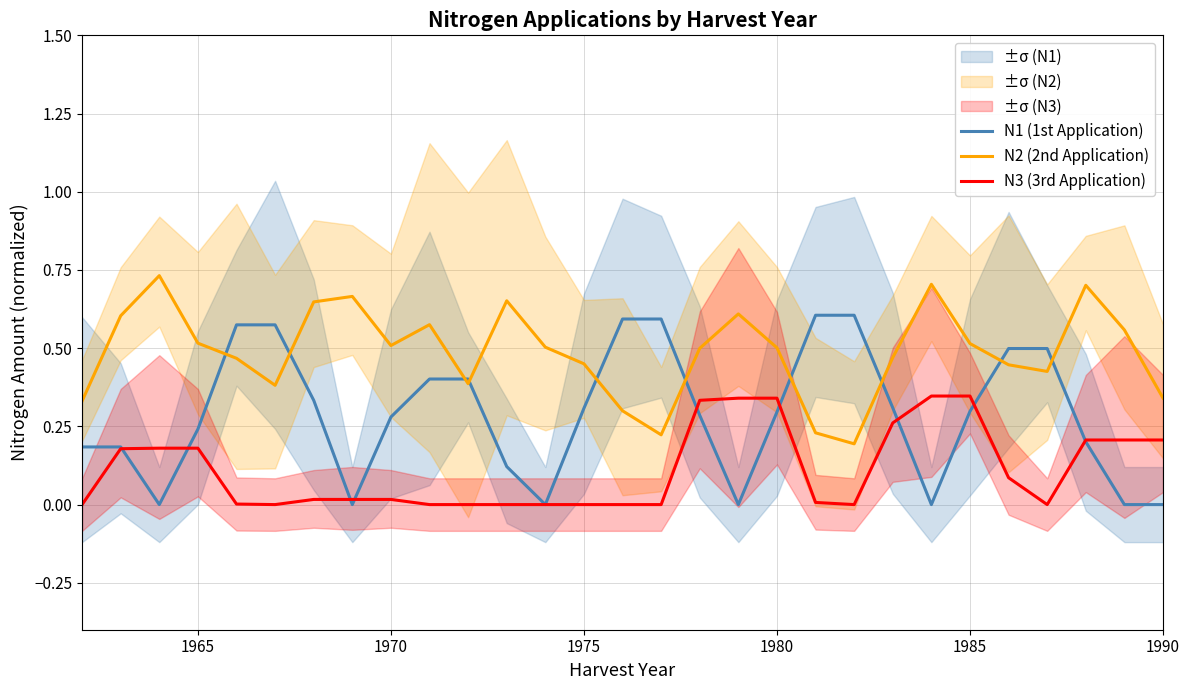

What is the value of the N2 (2nd Application) point at the 13th from the left?

0.5